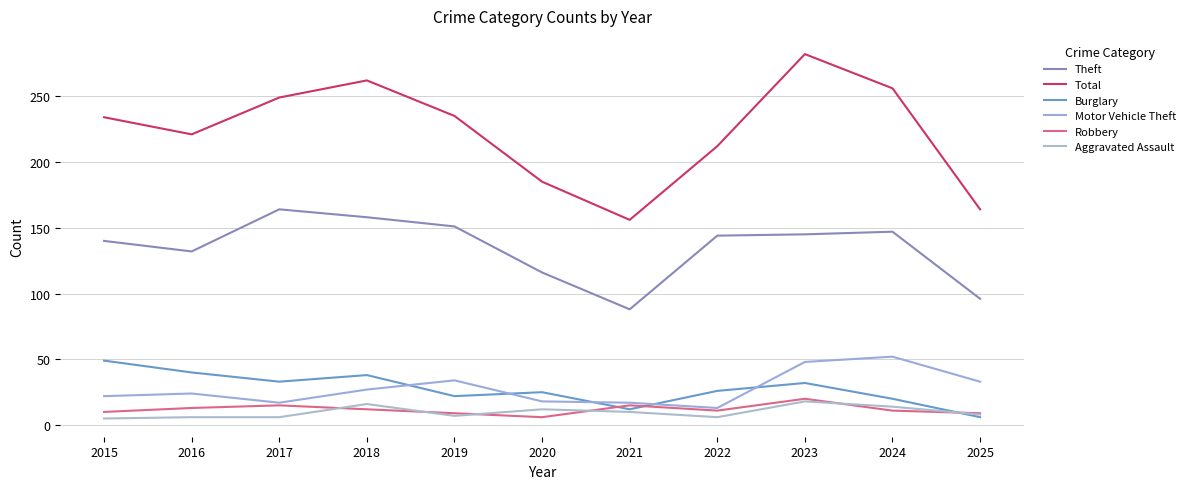

Which series has the widest spread of values?

Total